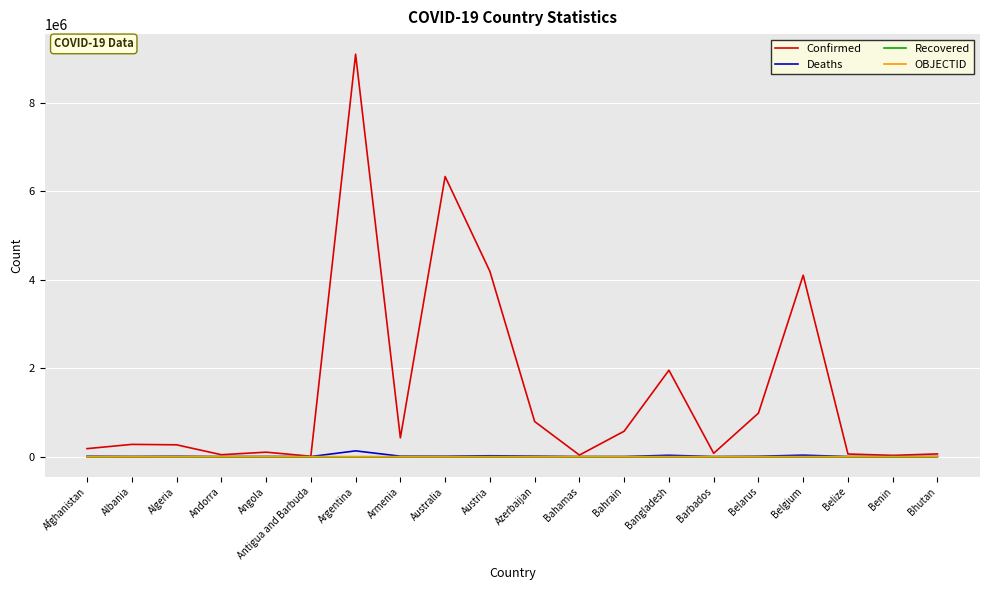

Which series has the largest total across all categories?

Confirmed